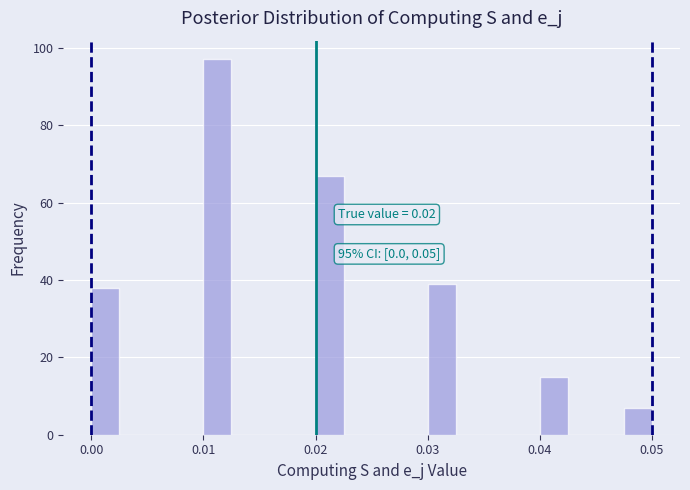

Around what value on the x-axis is the tallest bar? Give the approximate position of its centre, as read against the axis.

0.011